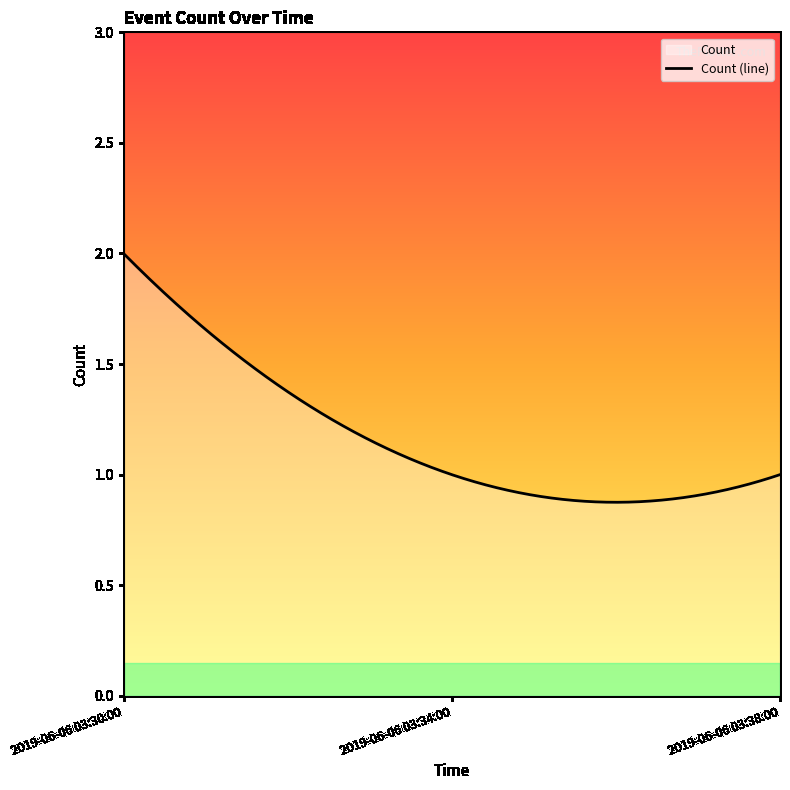

How many categories are shown in the chart?

300